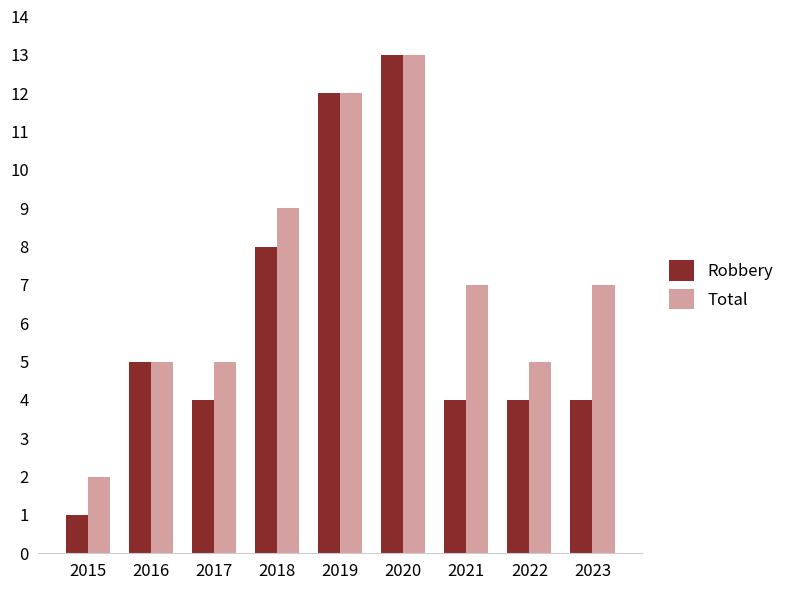

Count the Total values in the range 5 to 9.

6